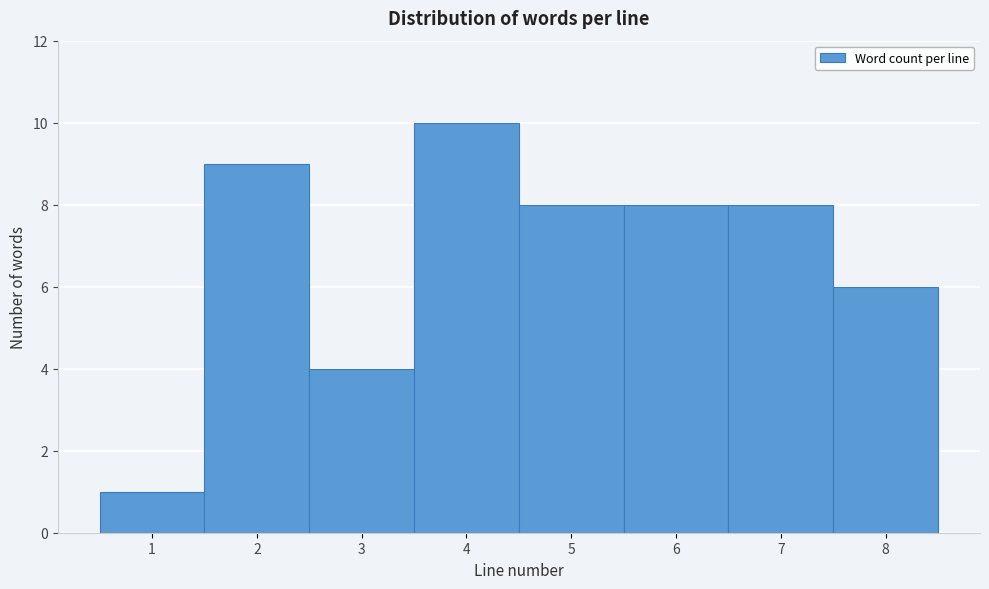

Reading left to right, list every bar in this chart as the range it spans on the x-axis followed by its height. The values are not printed on the chart, so give them approximately, as read against the axis.

0.5 to 1.5: 1
1.5 to 2.5: 9
2.5 to 3.5: 4
3.5 to 4.5: 10
4.5 to 5.5: 8
5.5 to 6.5: 8
6.5 to 7.5: 8
7.5 to 8.5: 6